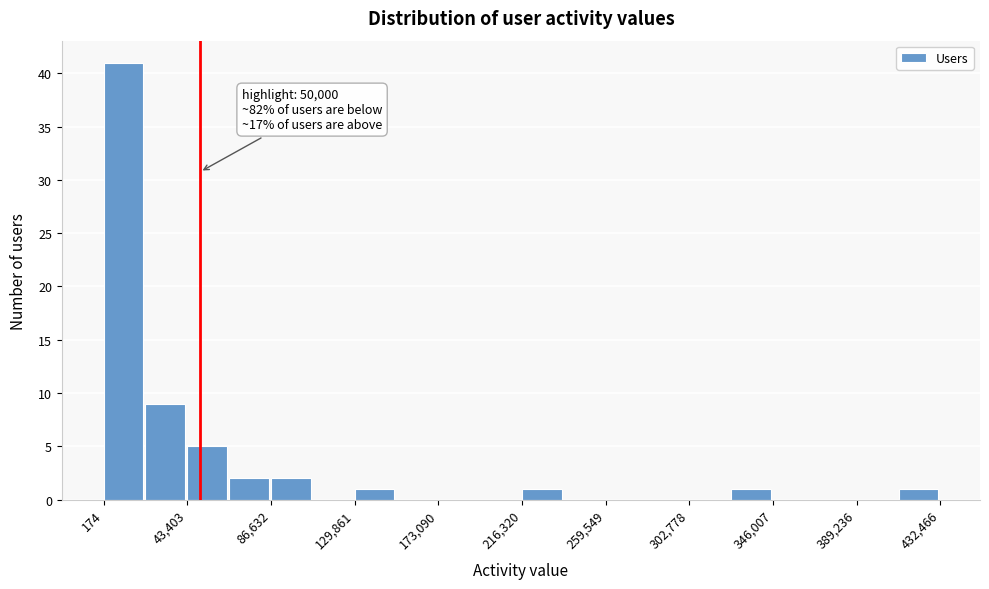

Over which range of the x-axis is the bar tallest?

0 to 20000